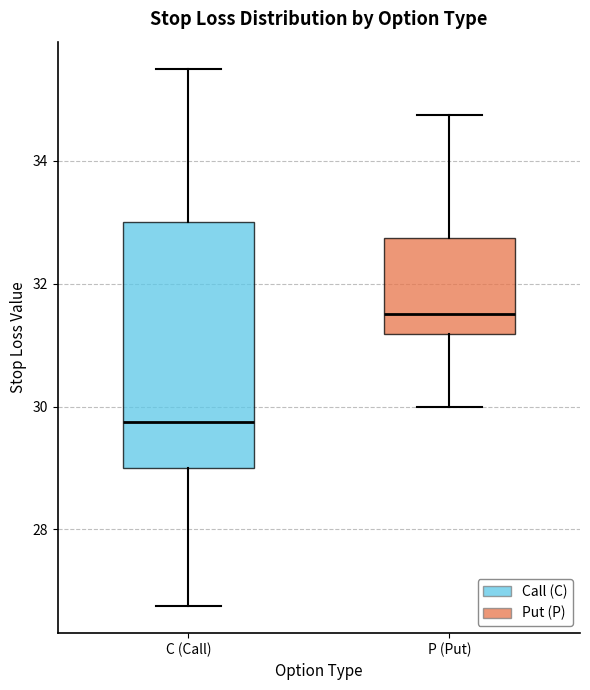

Which box is the tallest, from its lower edge to its upper edge?

C (Call)